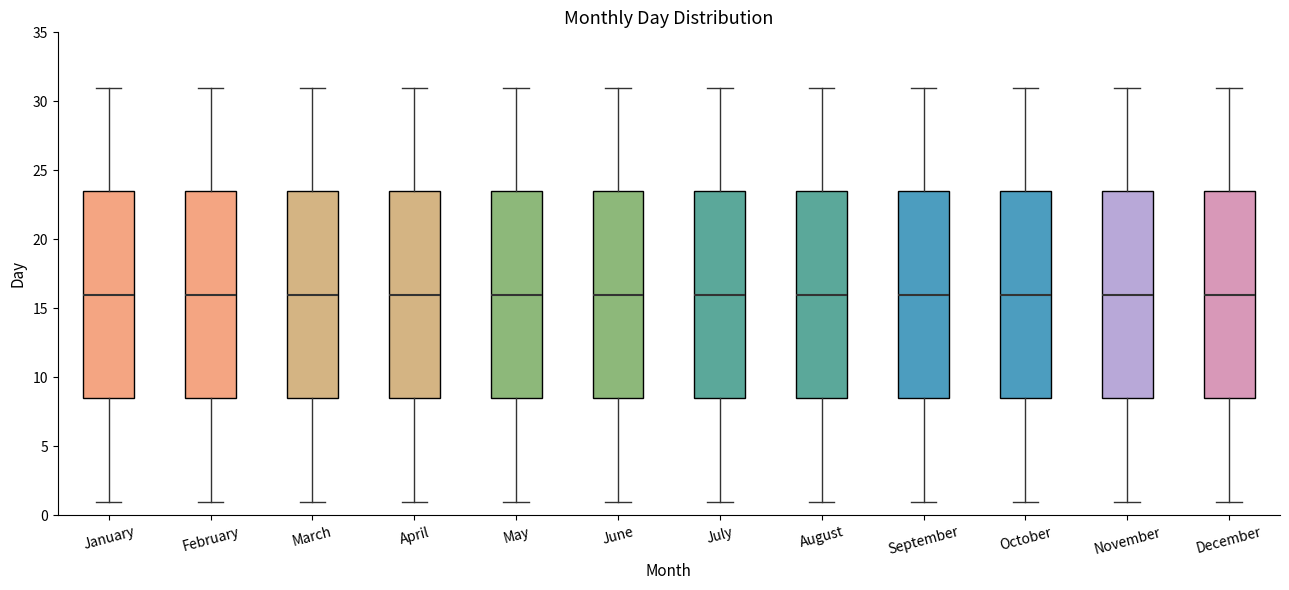

Reading left to right, read every box against the y-axis: the position of its median line, the range the box covers, and the ends of its whiskers. The values are not printed on the chart, so give them approximately, as read against the axis.

January: median 16.0, box 8.5 to 23.5, whiskers 1.0 to 31.0
February: median 16.0, box 8.5 to 23.5, whiskers 1.0 to 31.0
March: median 16.0, box 8.5 to 23.5, whiskers 1.0 to 31.0
April: median 16.0, box 8.5 to 23.5, whiskers 1.0 to 31.0
May: median 16.0, box 8.5 to 23.5, whiskers 1.0 to 31.0
June: median 16.0, box 8.5 to 23.5, whiskers 1.0 to 31.0
July: median 16.0, box 8.5 to 23.5, whiskers 1.0 to 31.0
August: median 16.0, box 8.5 to 23.5, whiskers 1.0 to 31.0
September: median 16.0, box 8.5 to 23.5, whiskers 1.0 to 31.0
October: median 16.0, box 8.5 to 23.5, whiskers 1.0 to 31.0
November: median 16.0, box 8.5 to 23.5, whiskers 1.0 to 31.0
December: median 16.0, box 8.5 to 23.5, whiskers 1.0 to 31.0